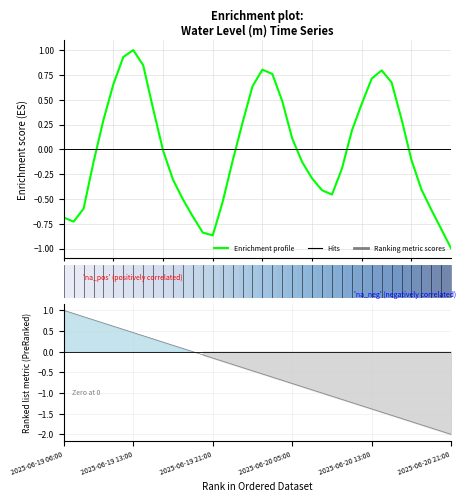

True or false: Enrichment profile has more than 0 interior local peaks.

True